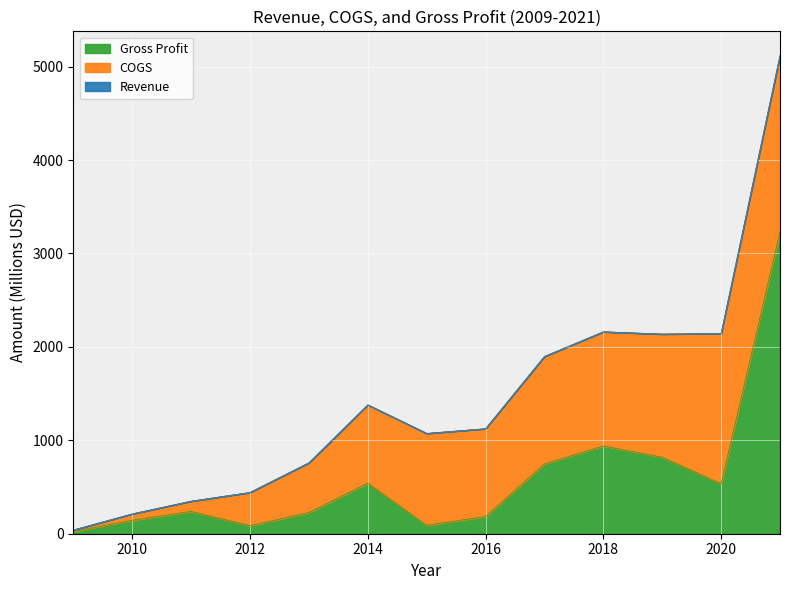

Where is the first local minimum for Revenue?

2015